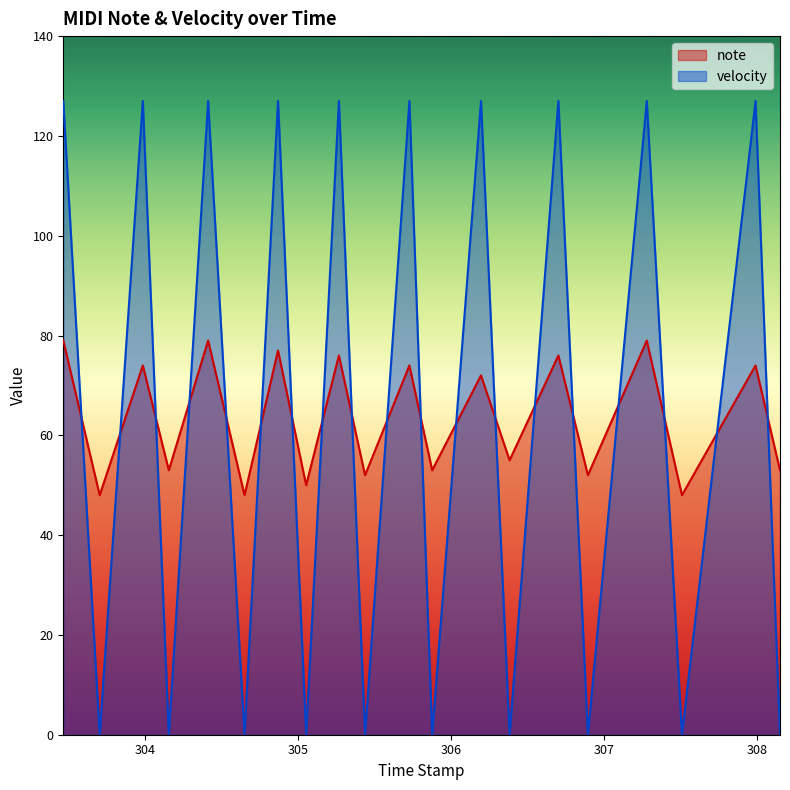

Which series has the widest spread of values?

velocity